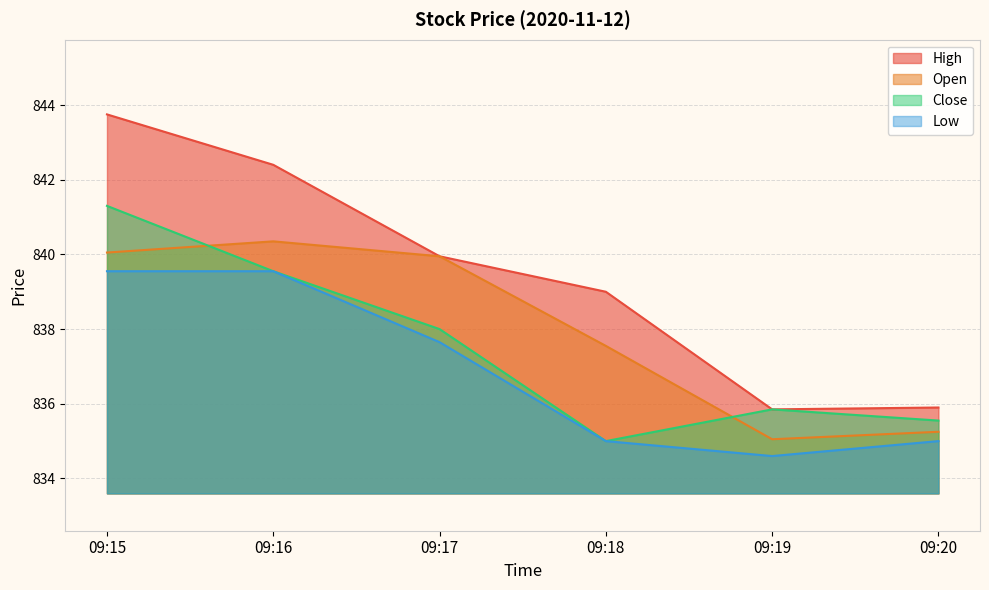

Where is the first local maximum for Open?

09:16